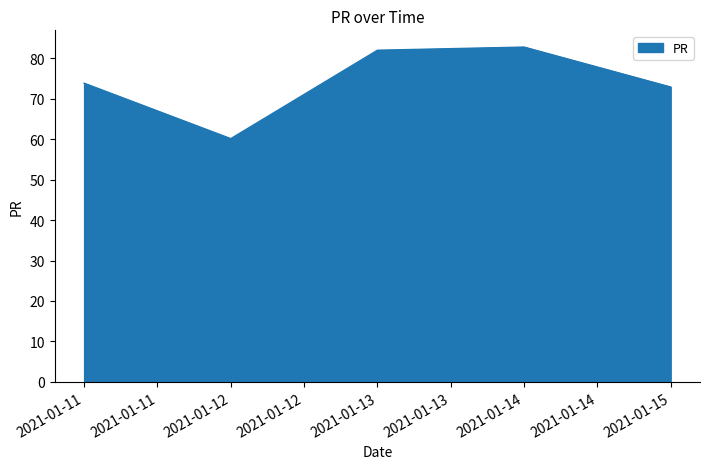

Reading left to right, what are all the values shown in this chart?

73.9	60.1	82.0	82.8	72.9